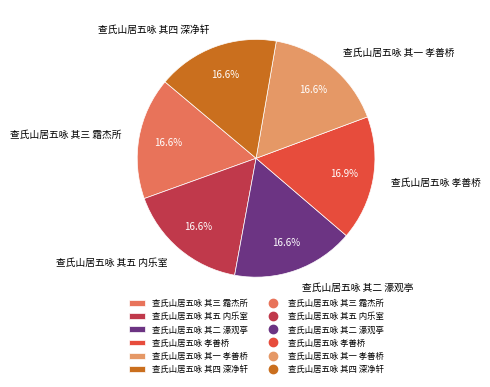

Is it true that 查氏山居五咏 孝善桥 is 17% of the pie?

True